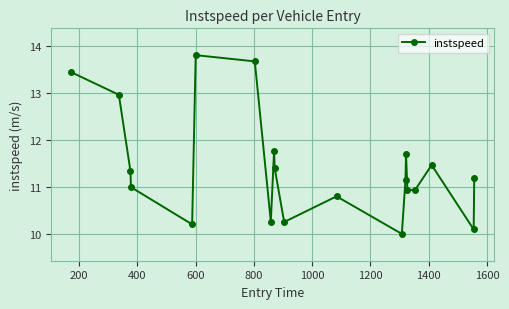

How many points are higher than both their immediate neighbors (excluding endpoints)?

5